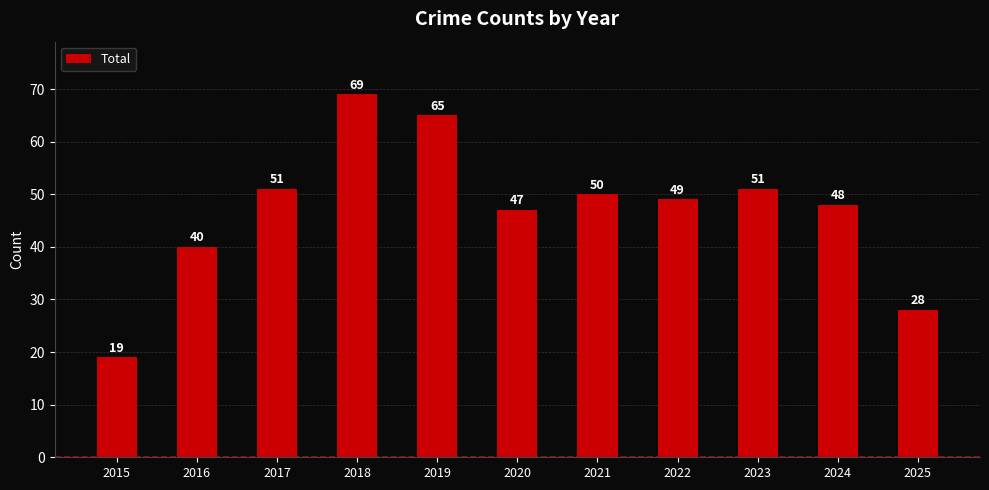

Where does the data first go above 49?

2017